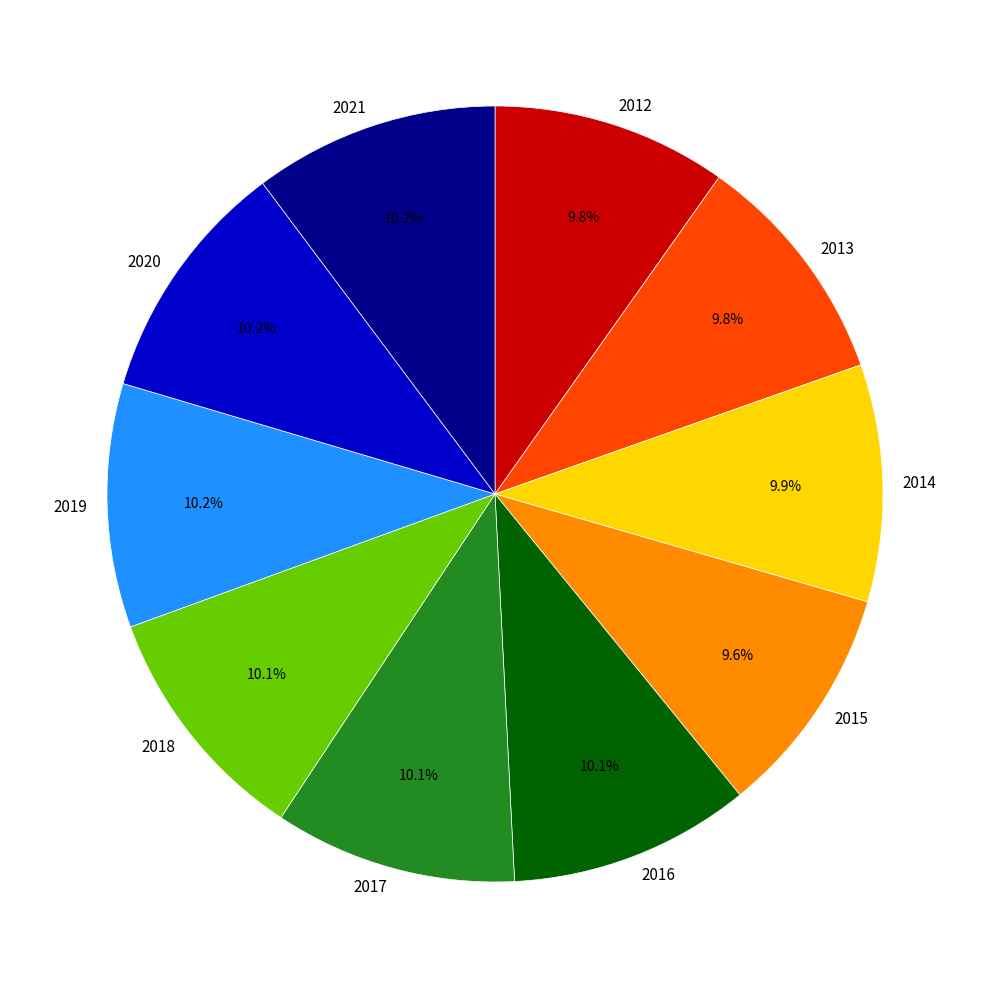

Approximately how many times larger is the value at 2014 compared to 2016?

1.0